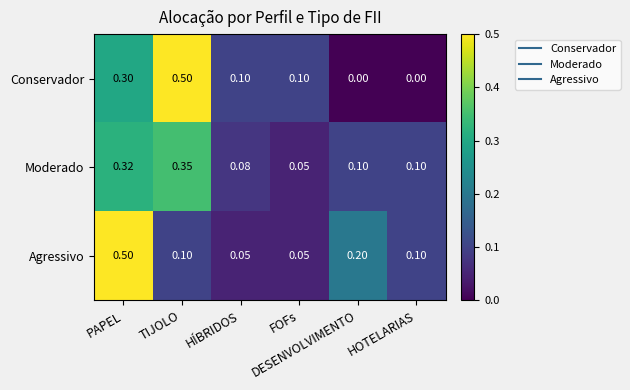

Which series has the widest spread of values?

Conservador